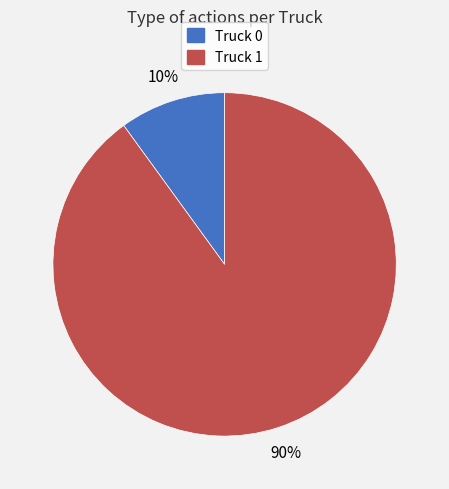

Count the number of slices in the pie.

2